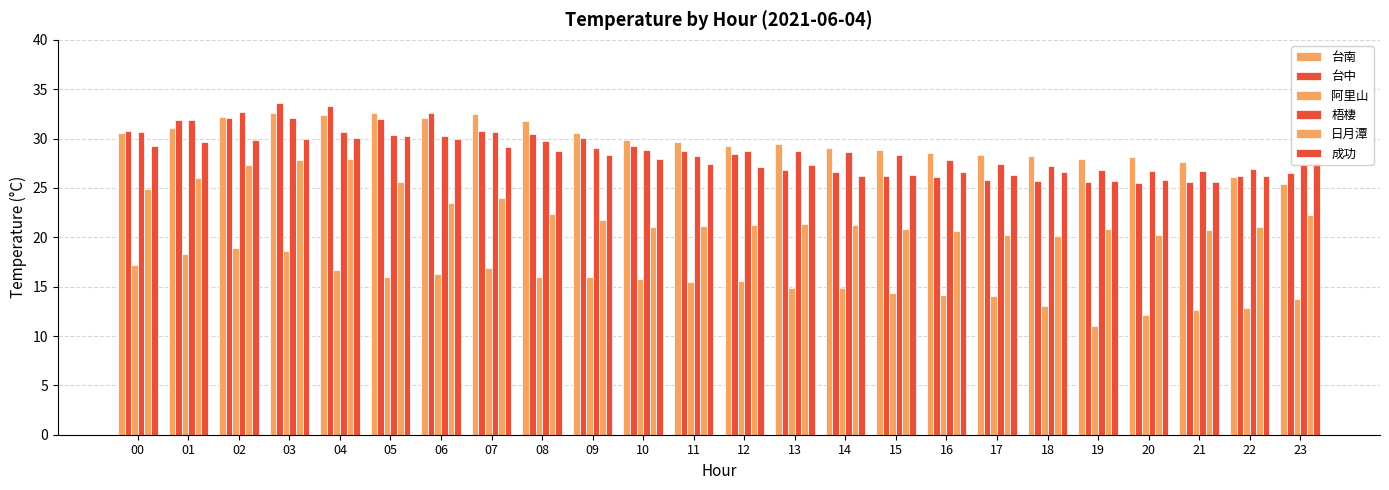

Does the chart contain any negative values?

No